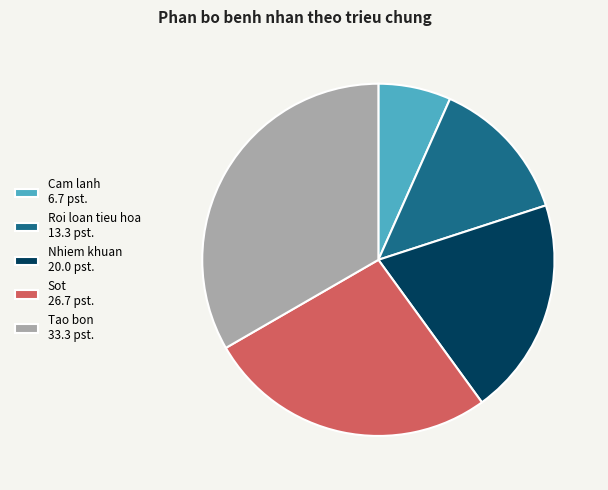

Is Roi loan tieu hoa the majority of the pie?

No